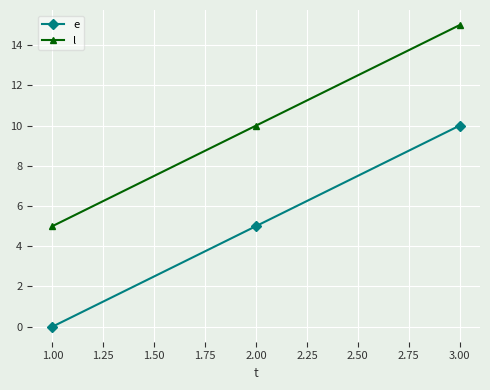

Reading left to right, extract all data points from this chart.

e: 0	5	10
l: 5	10	15